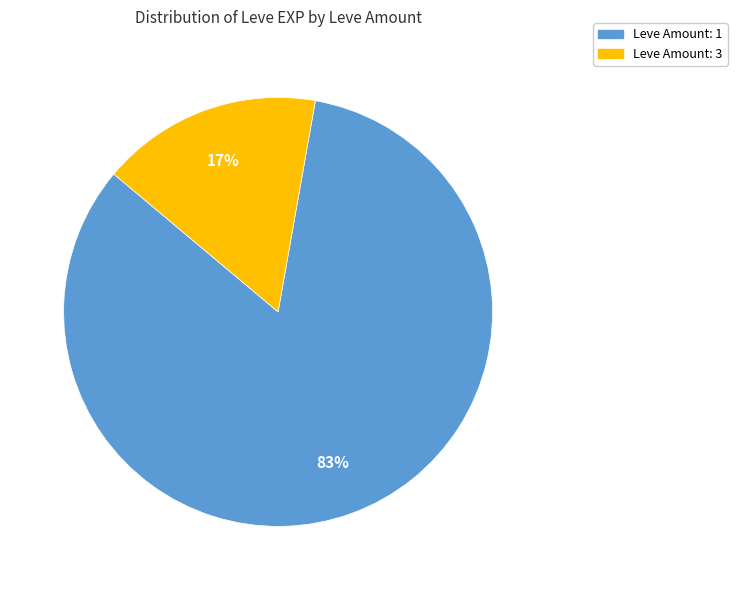

To the nearest percent, what is the average slice percentage?

50%